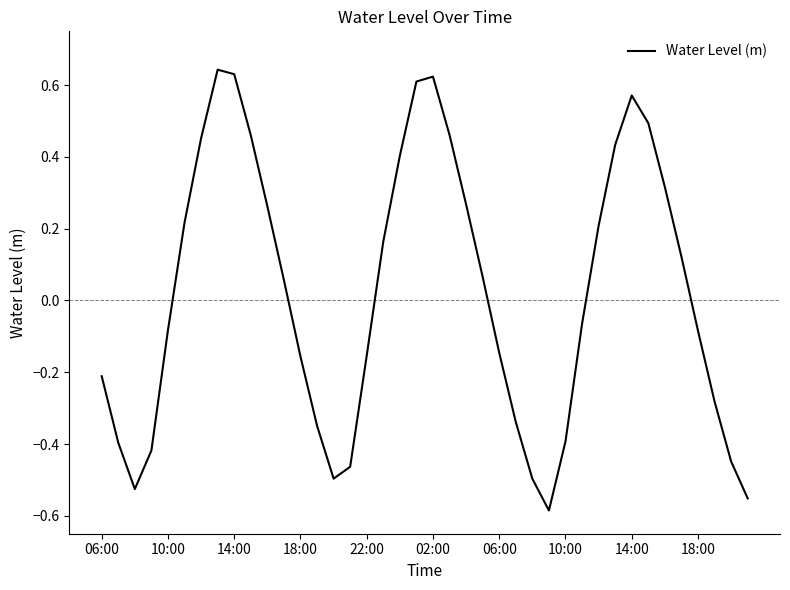

What is the difference between the maximum and minimum values?

1.2